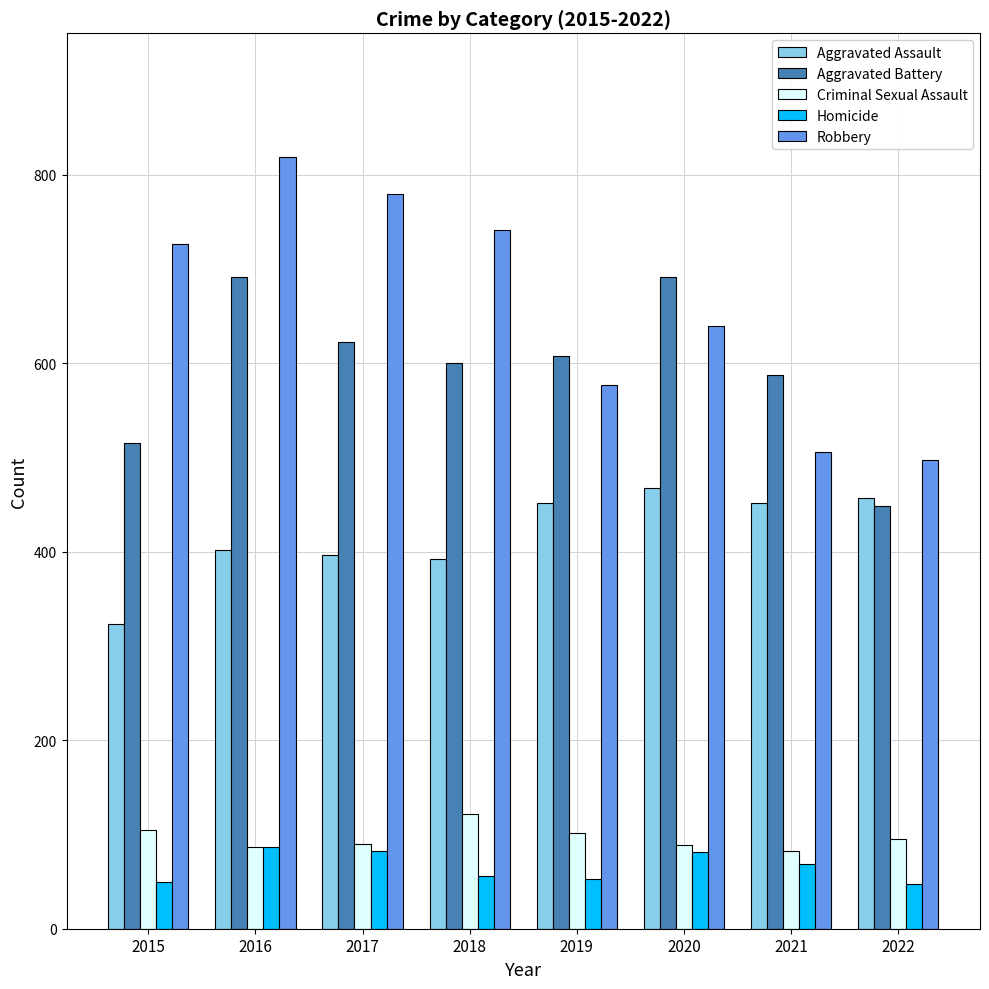

The Robbery series shows 497 at 2022. True or false?

True